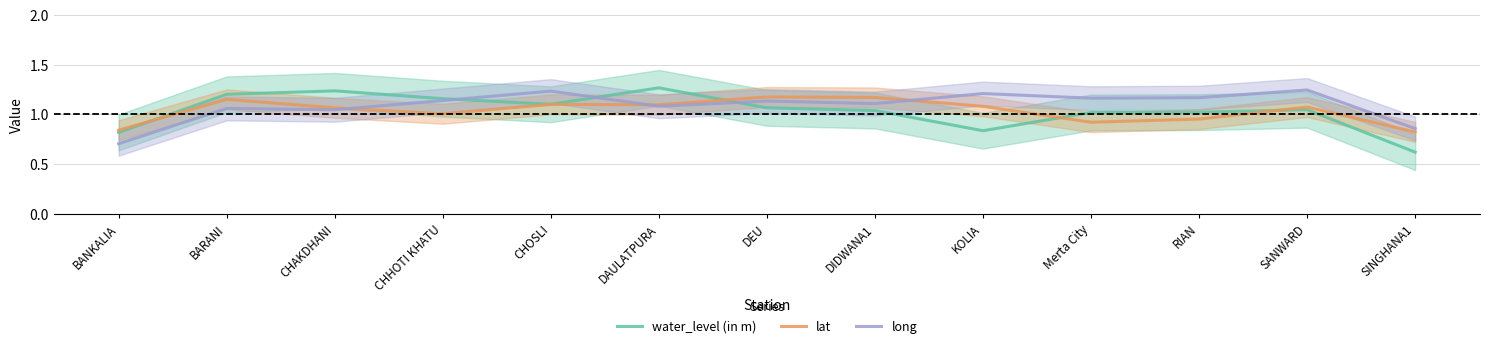

Reading left to right, extract all data points from this chart.

water_level (in m): 0.8	1.2	1.2	1.2	1.1	1.3	1.1	1.0	0.8	1.0	1.0	1.0	0.6
lat: 0.8	1.2	1.1	1.0	1.1	1.1	1.2	1.2	1.1	0.9	1.0	1.1	0.8
long: 0.7	1.1	1.0	1.1	1.2	1.1	1.1	1.1	1.2	1.2	1.2	1.2	0.9